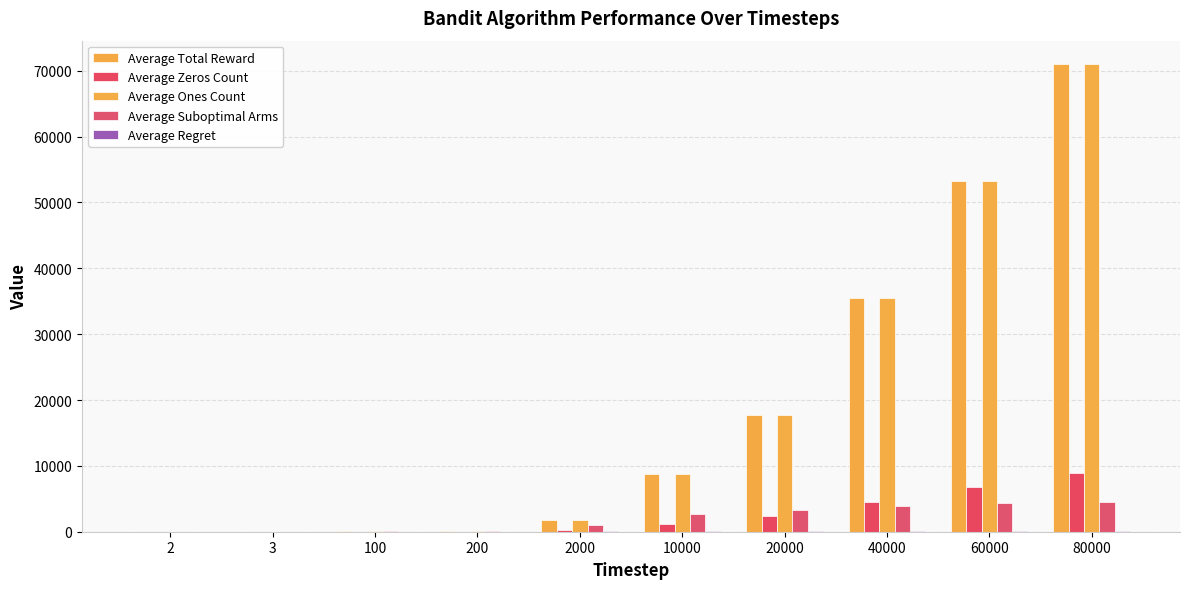

At which category is the sum across all series the highest?

80000